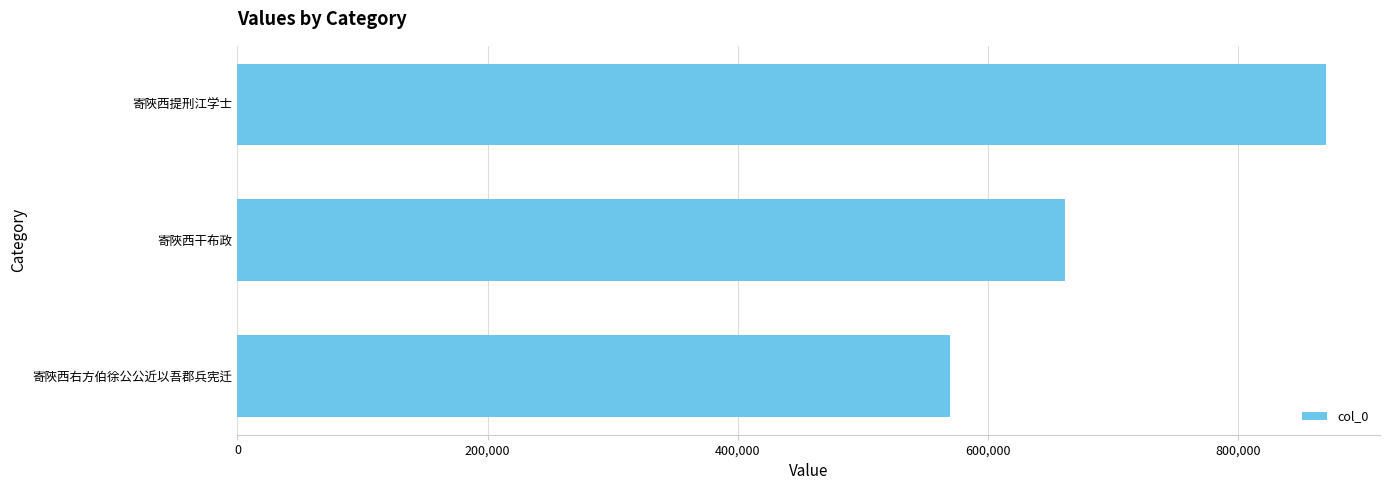

How many distinct data groups are displayed?

1